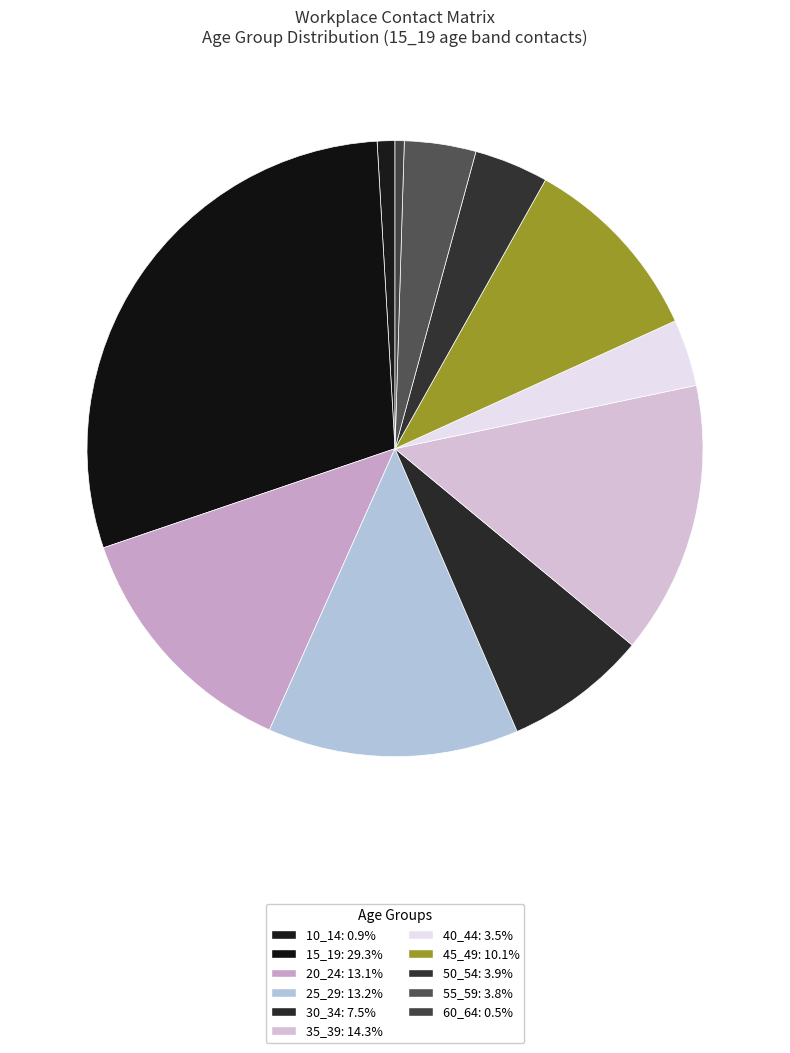

What is the total percentage of 45_49 and 40_44?

13.6%